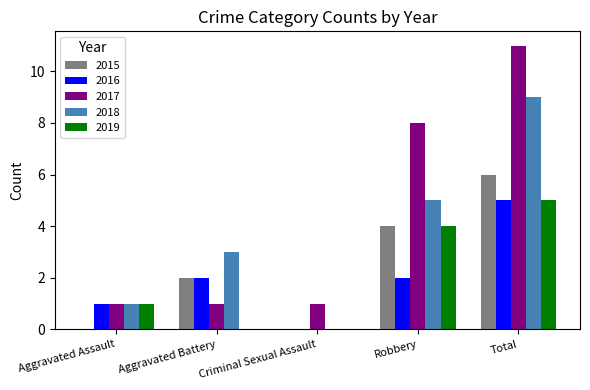

Reading right to left, list all the values displayed in this chart.

2015: Total=6	Robbery=4	Criminal Sexual Assault=0	Aggravated Battery=2	Aggravated Assault=0
2016: Total=5	Robbery=2	Criminal Sexual Assault=0	Aggravated Battery=2	Aggravated Assault=1
2017: Total=11	Robbery=8	Criminal Sexual Assault=1	Aggravated Battery=1	Aggravated Assault=1
2018: Total=9	Robbery=5	Criminal Sexual Assault=0	Aggravated Battery=3	Aggravated Assault=1
2019: Total=5	Robbery=4	Criminal Sexual Assault=0	Aggravated Battery=0	Aggravated Assault=1